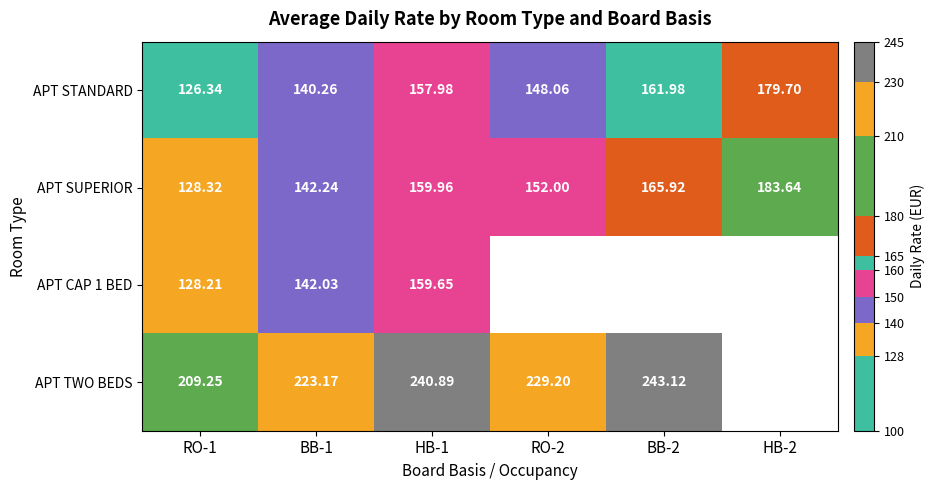

Is it true that APT TWO BEDS equals 362.6 at HB-1?

False